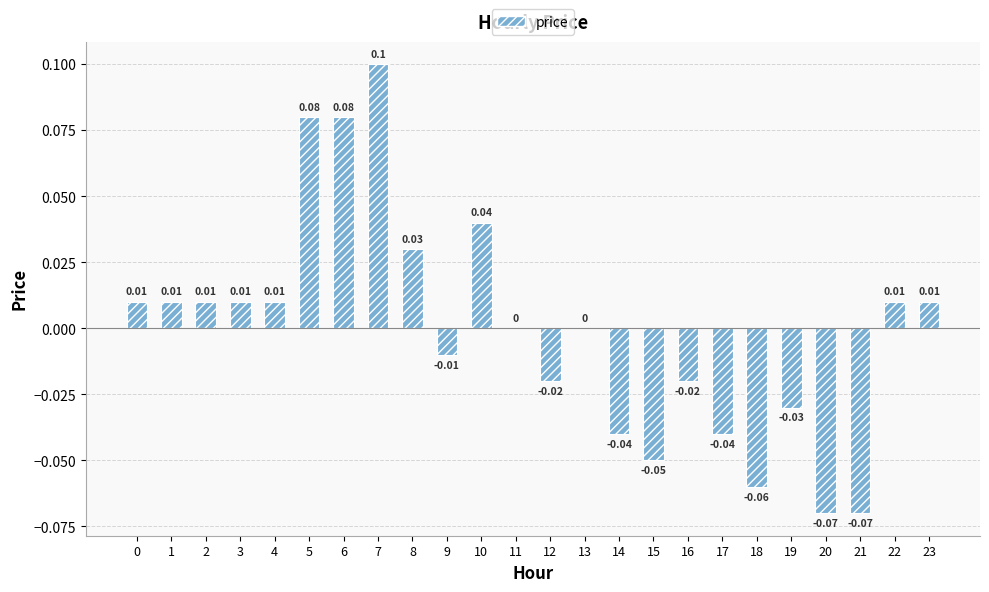

Which category has the highest value across all series?

7